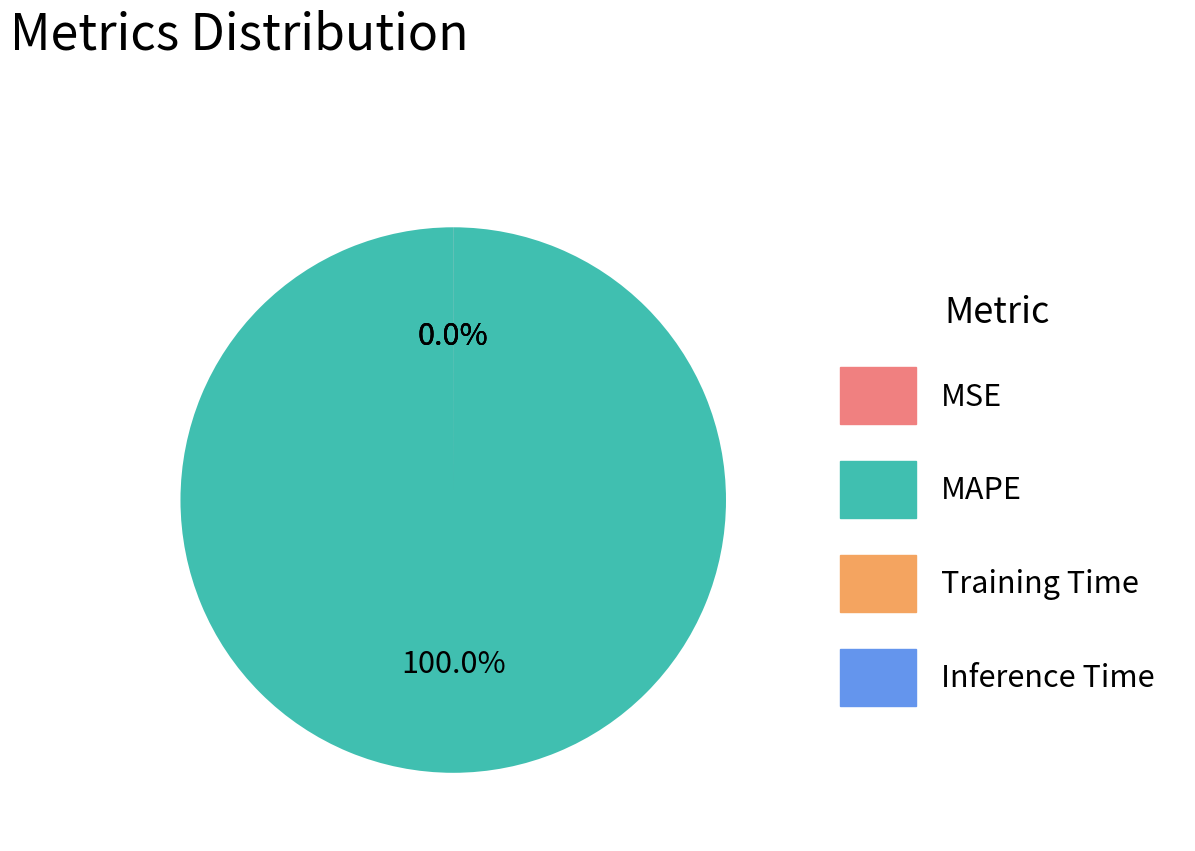

Rank the categories by value from highest to lowest.

MAPE, Training Time, Inference Time, MSE